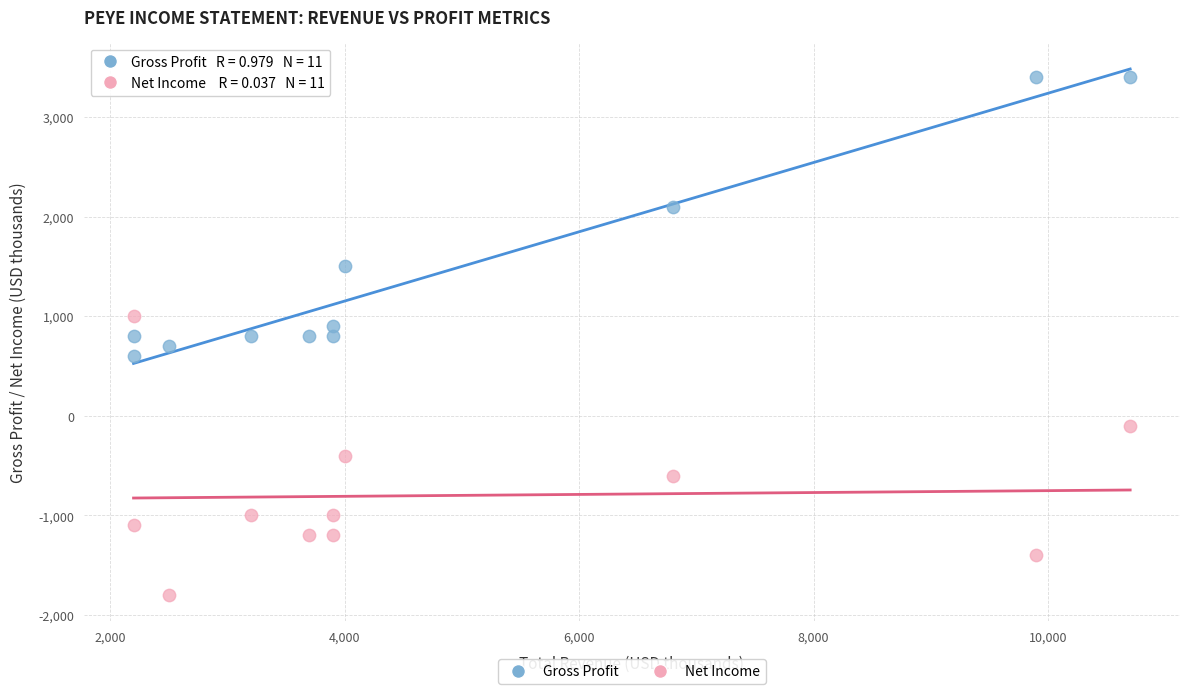

Which series reaches the maximum Y coordinate?

Gross Profit